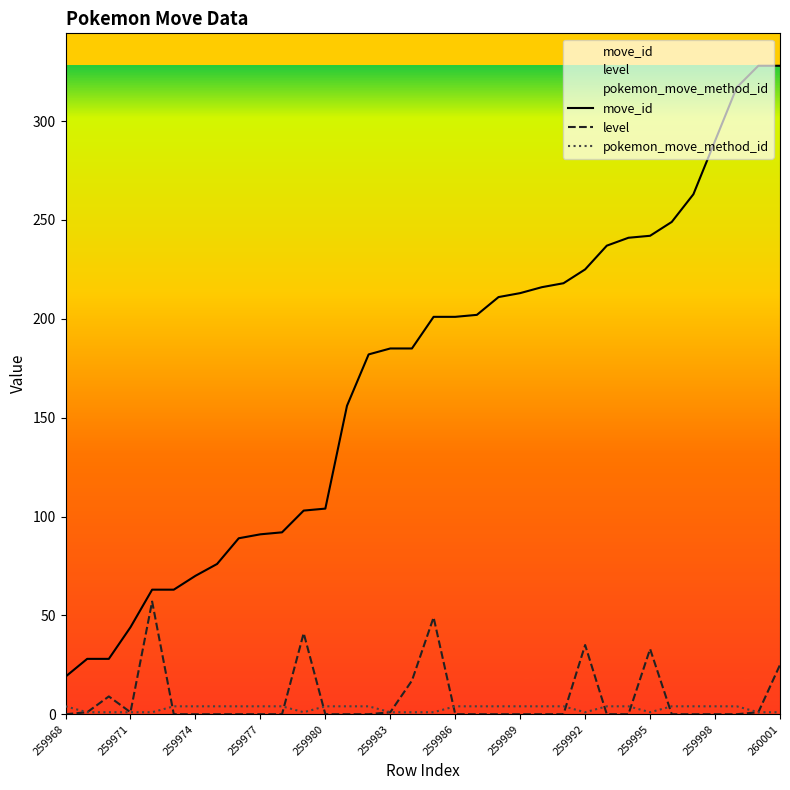

At which category is the sum across all series the highest?

260001